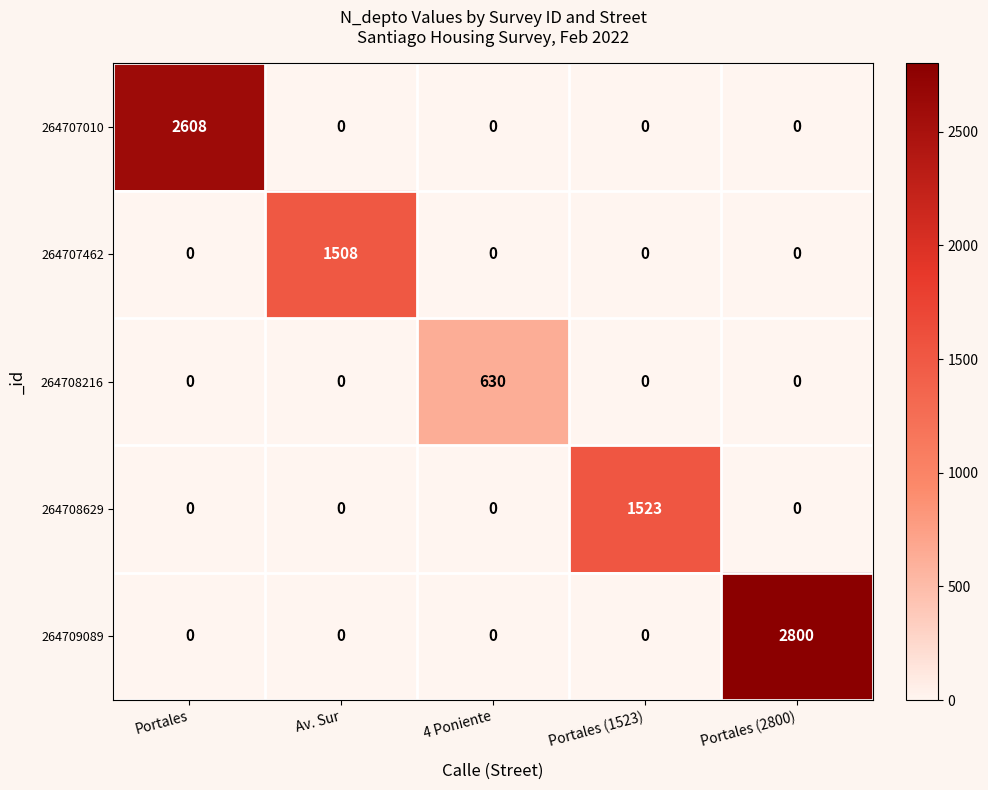

Reading left to right, list all the values displayed in this chart.

264707010: 2608	0	0	0	0
264707462: 0	1508	0	0	0
264708216: 0	0	630	0	0
264708629: 0	0	0	1523	0
264709089: 0	0	0	0	2800